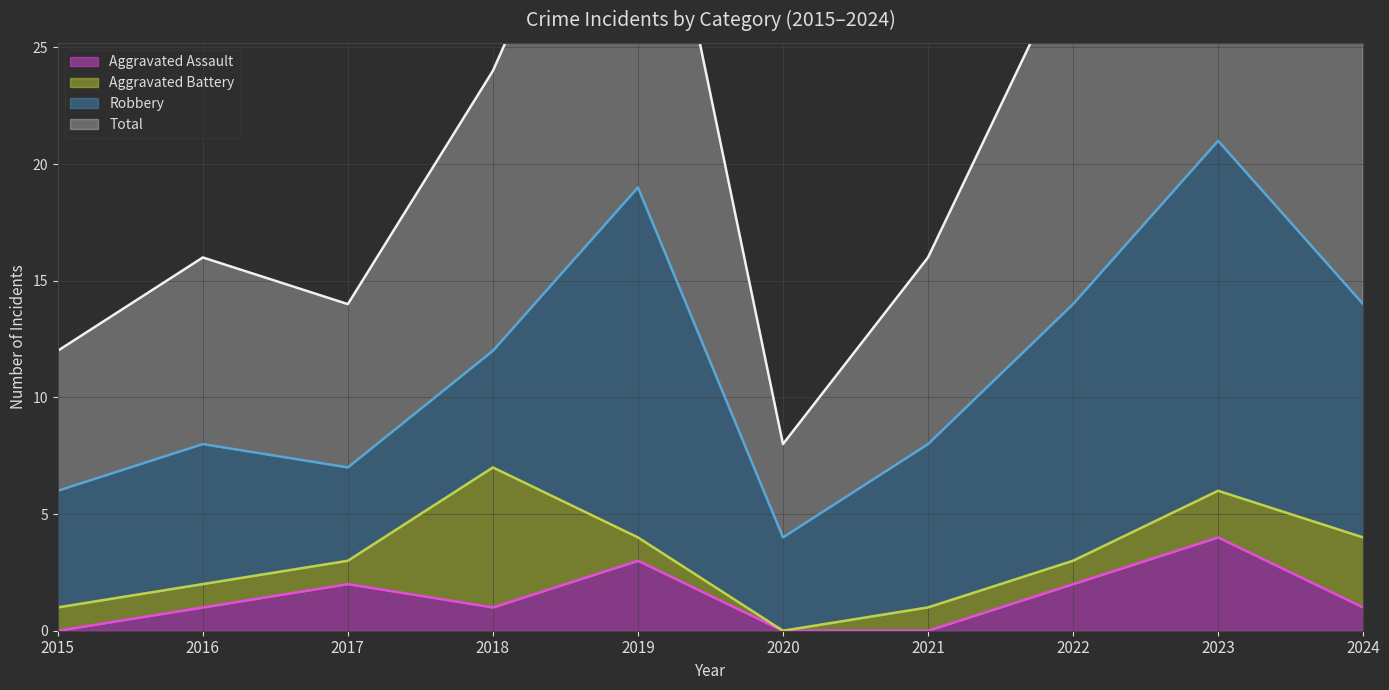

The value of Aggravated Assault at 2019 is 1. True or false?

False